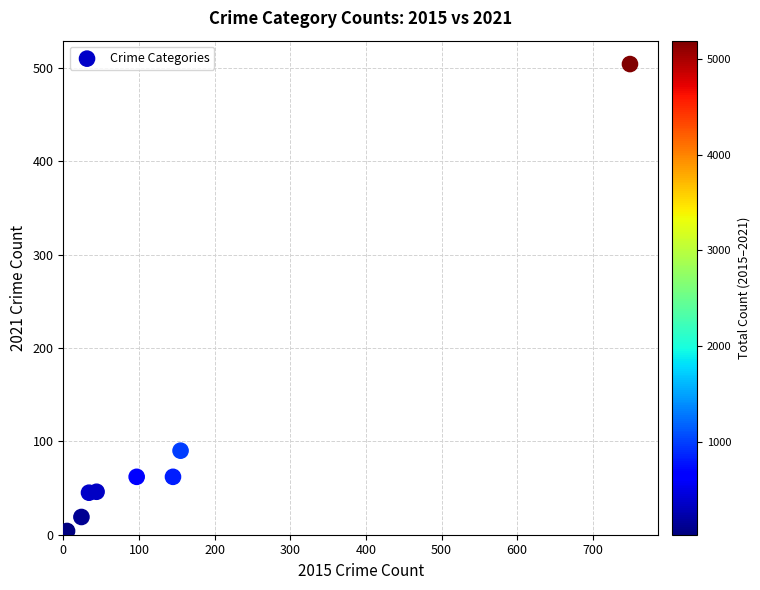

What Y value in the scatter plot is closest to 253?

90